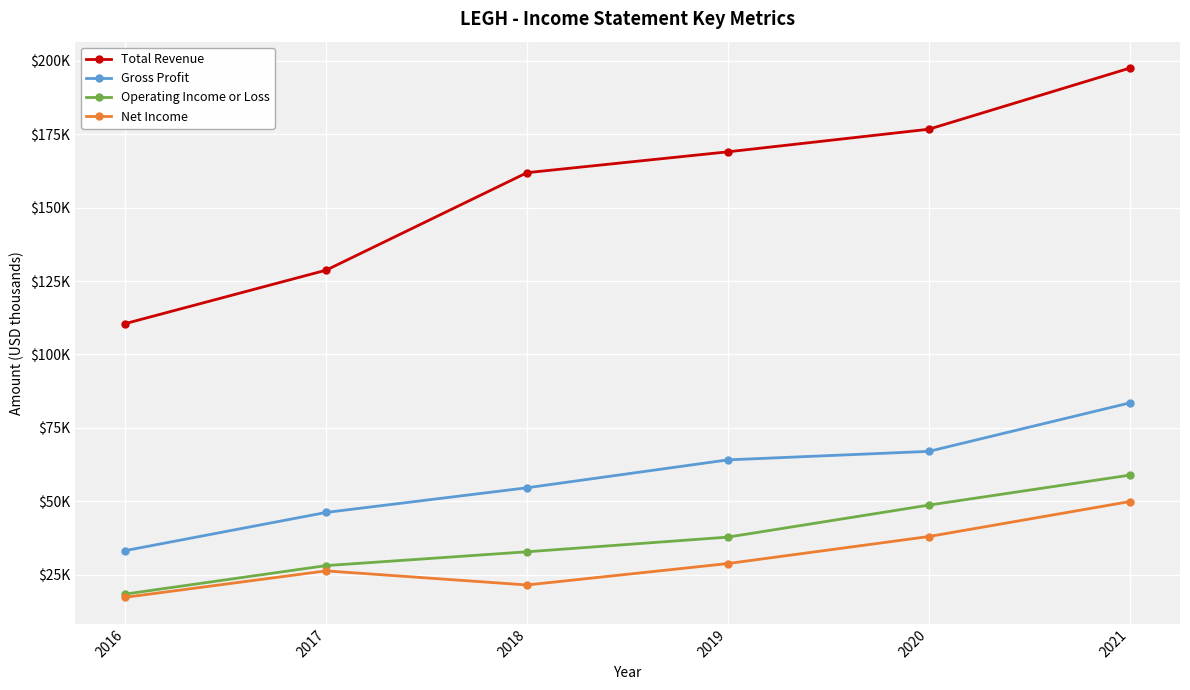

Does the chart have visible grid lines?

Yes